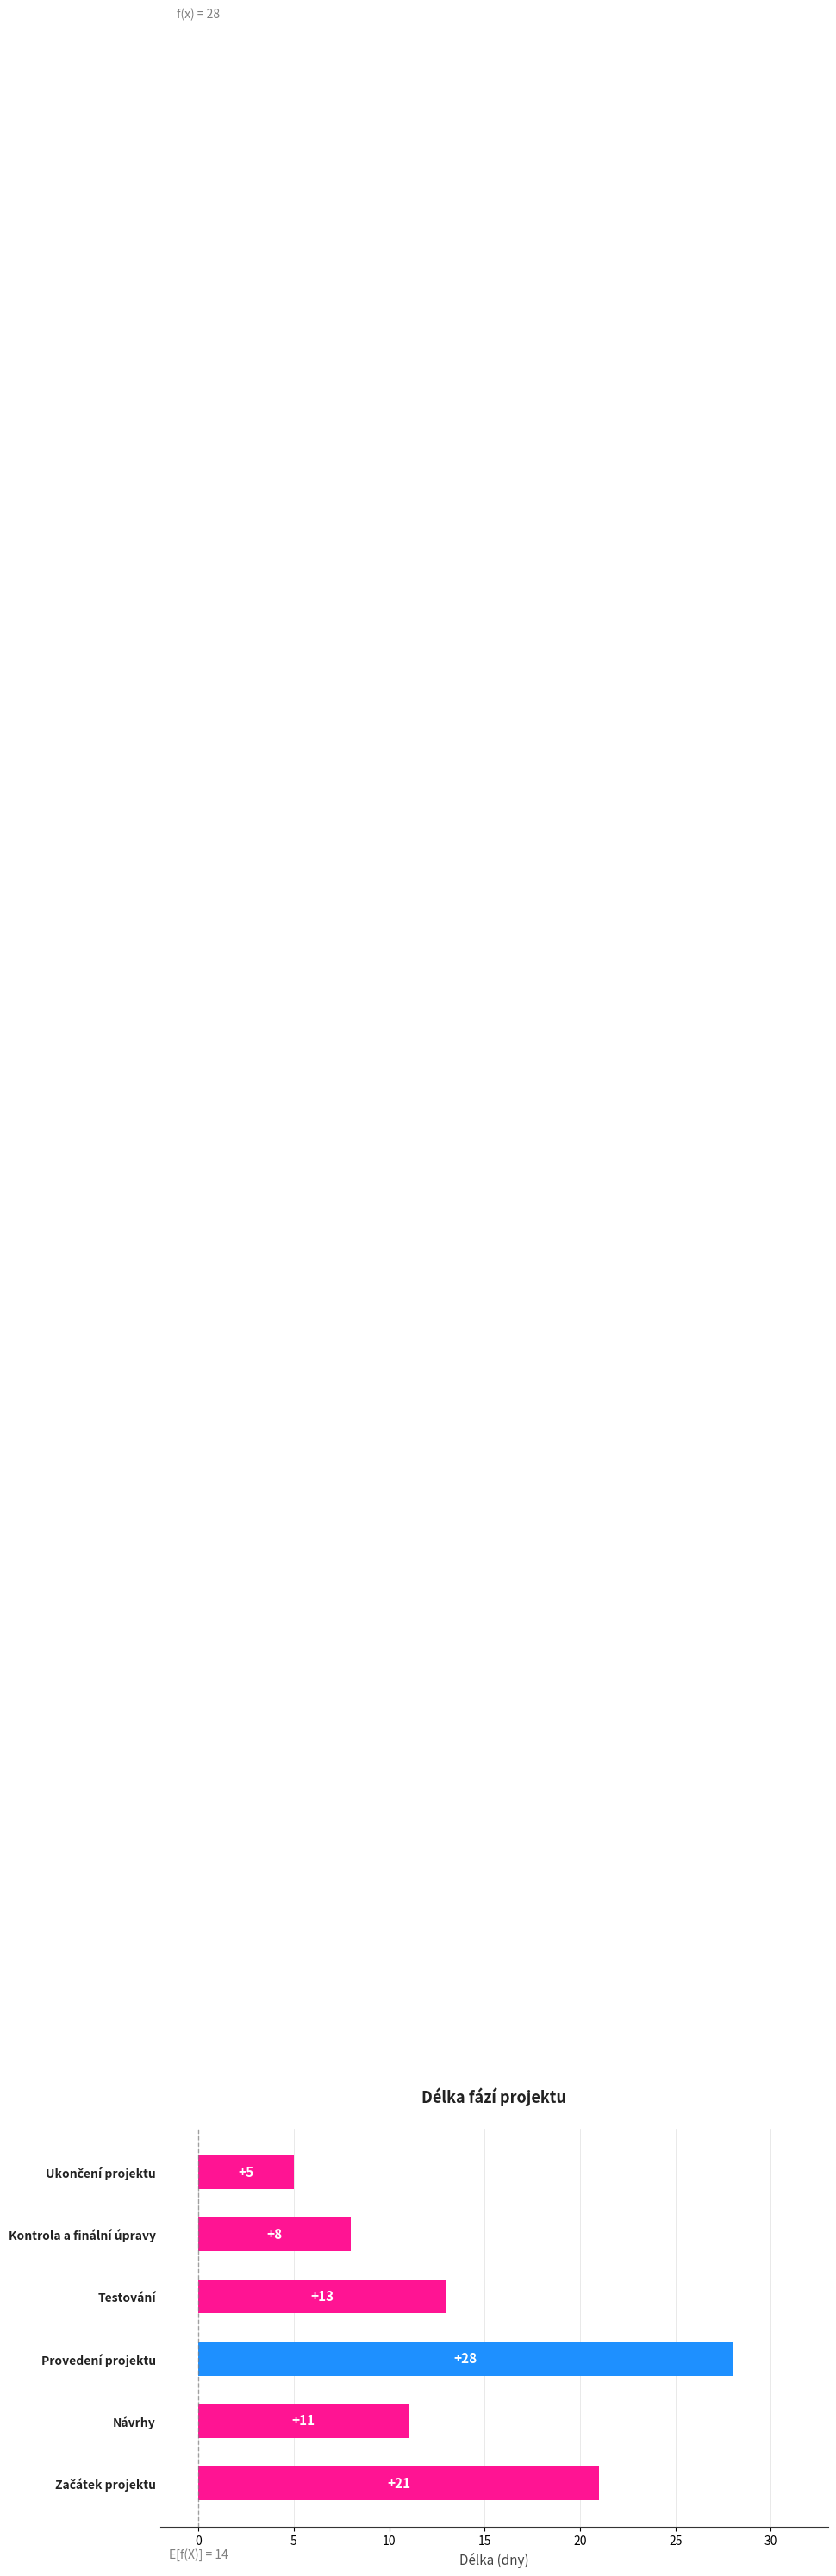

How many bars are there in total?

6